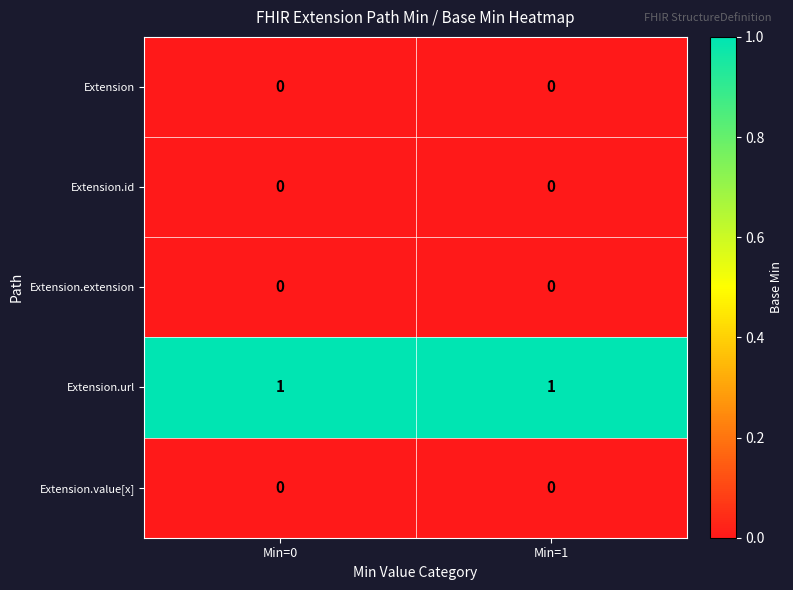

Is it true that Extension.value[x] equals 0 at Min=0?

True